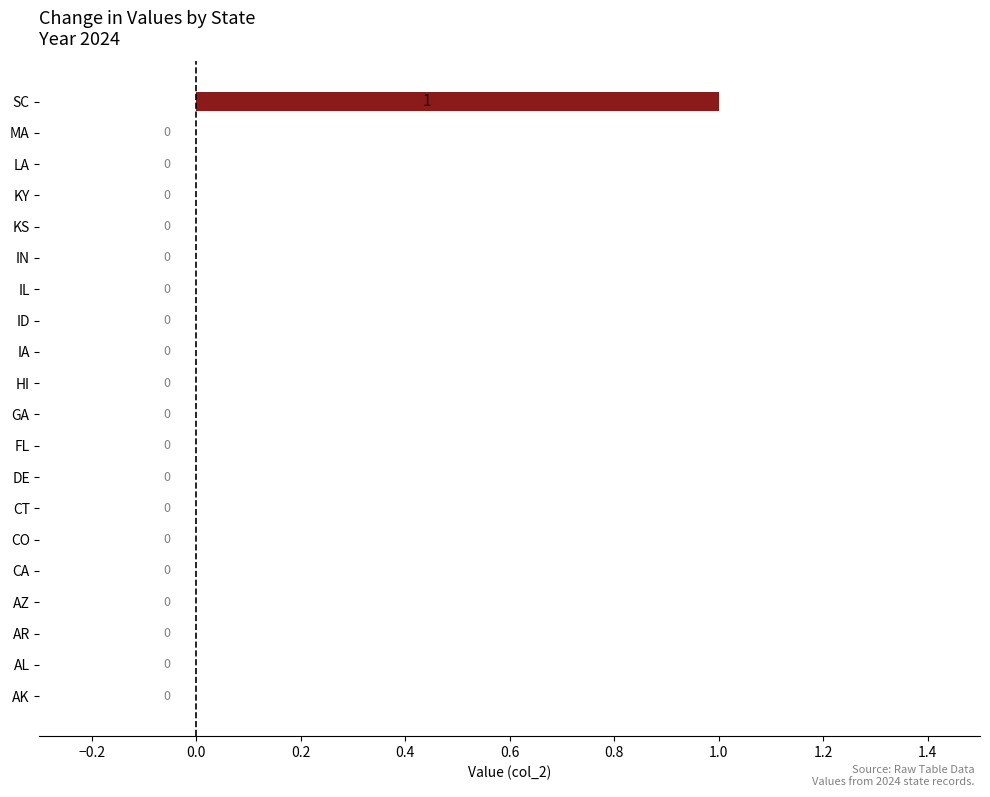

Which category has the highest value across all series?

SC